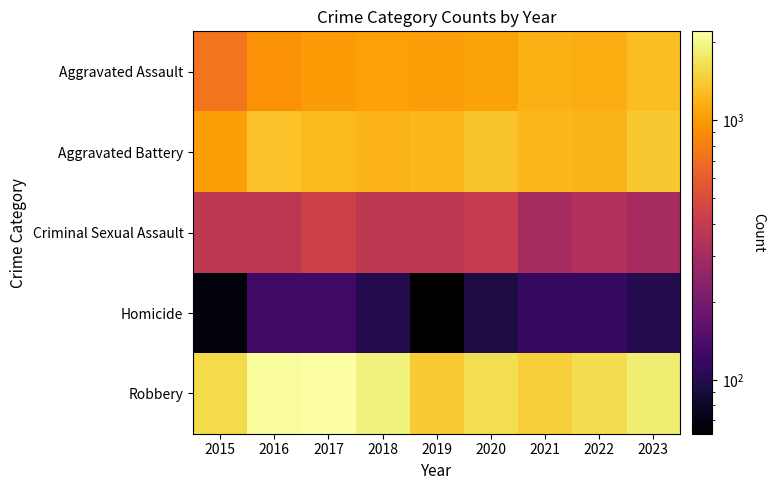

Rank the series by their maximum value, from lowest to highest.

Homicide, Criminal Sexual Assault, Aggravated Assault, Aggravated Battery, Robbery